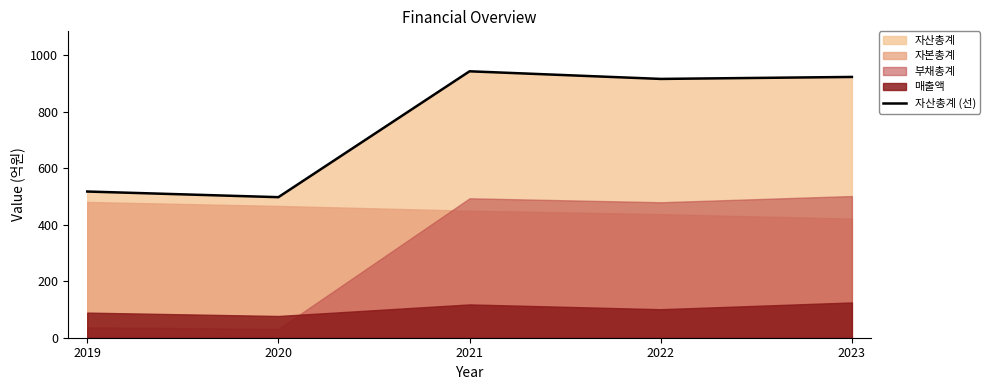

True or false: the data shows 917 at 2022.

True